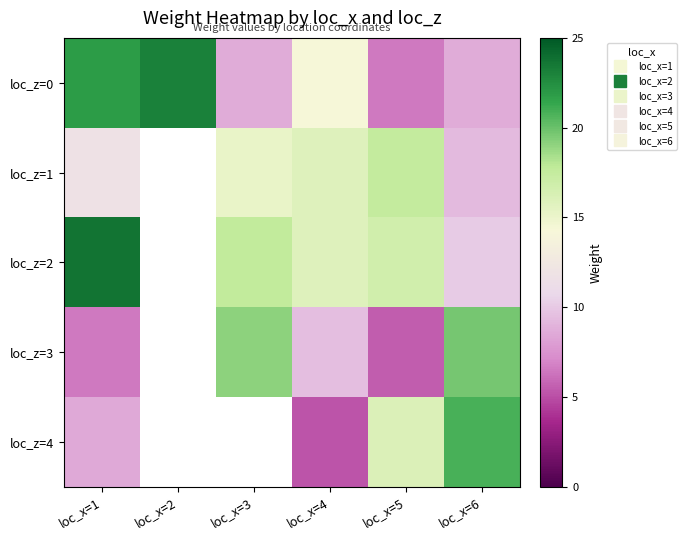

Between loc_x=2 and loc_x=5, which is larger?

loc_x=2